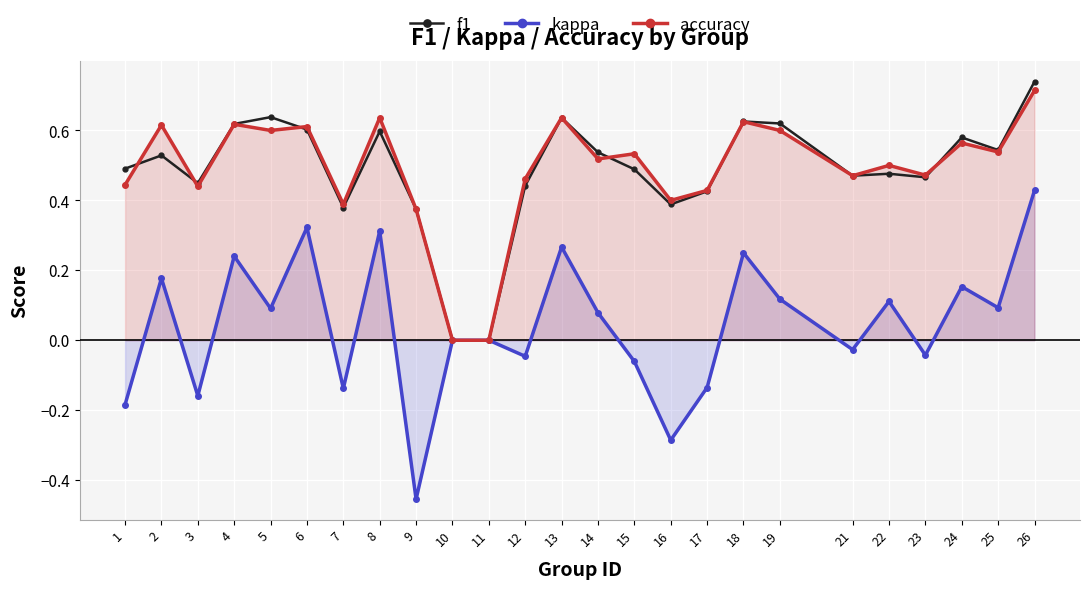

How many data points does each series have?

25